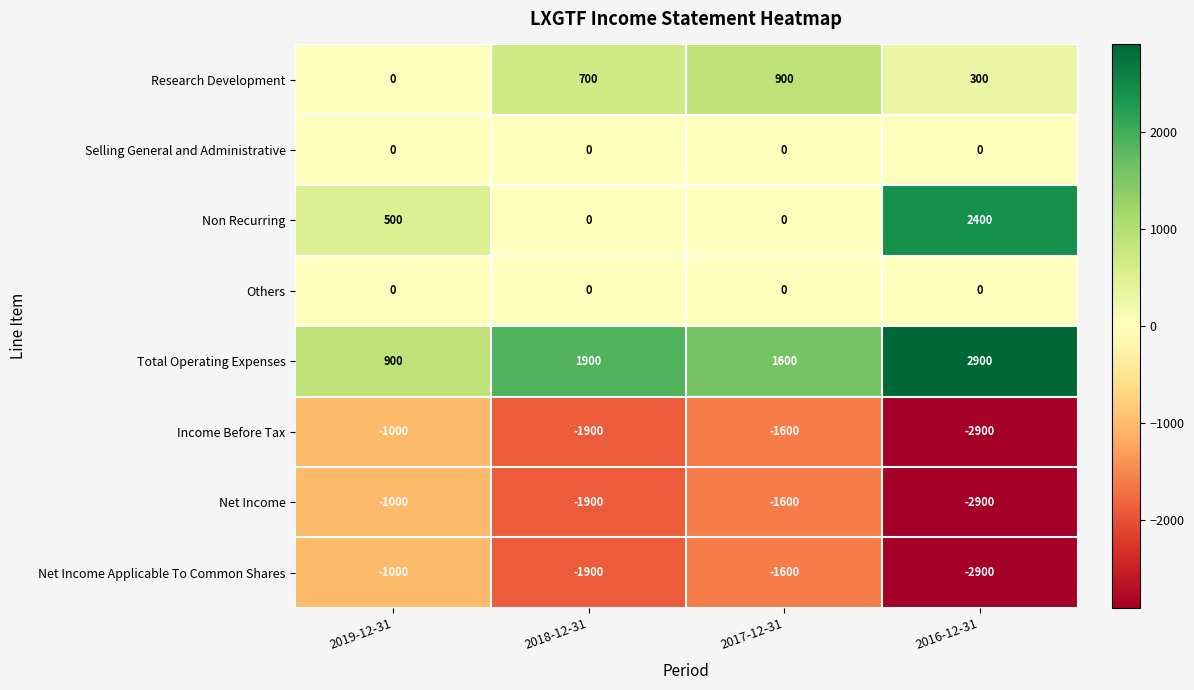

Rank the categories by Income Before Tax value from lowest to highest.

2016-12-31, 2018-12-31, 2017-12-31, 2019-12-31